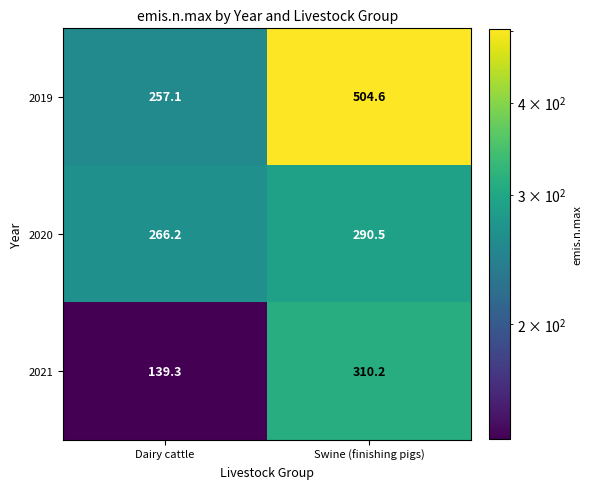

At which category is the sum across all series the highest?

Swine (finishing pigs)